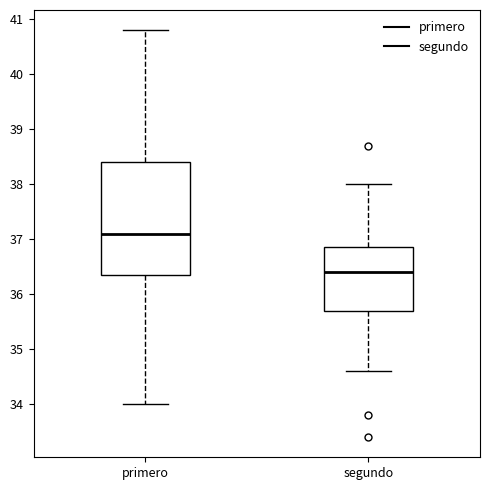

Which box has the lowest median line?

segundo